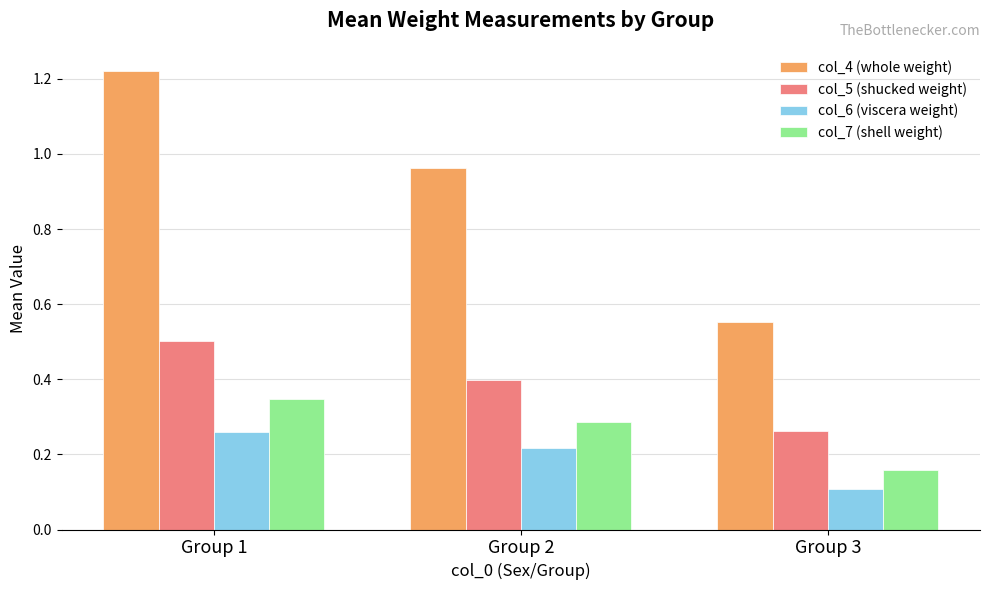

How many series are shown in this chart?

4